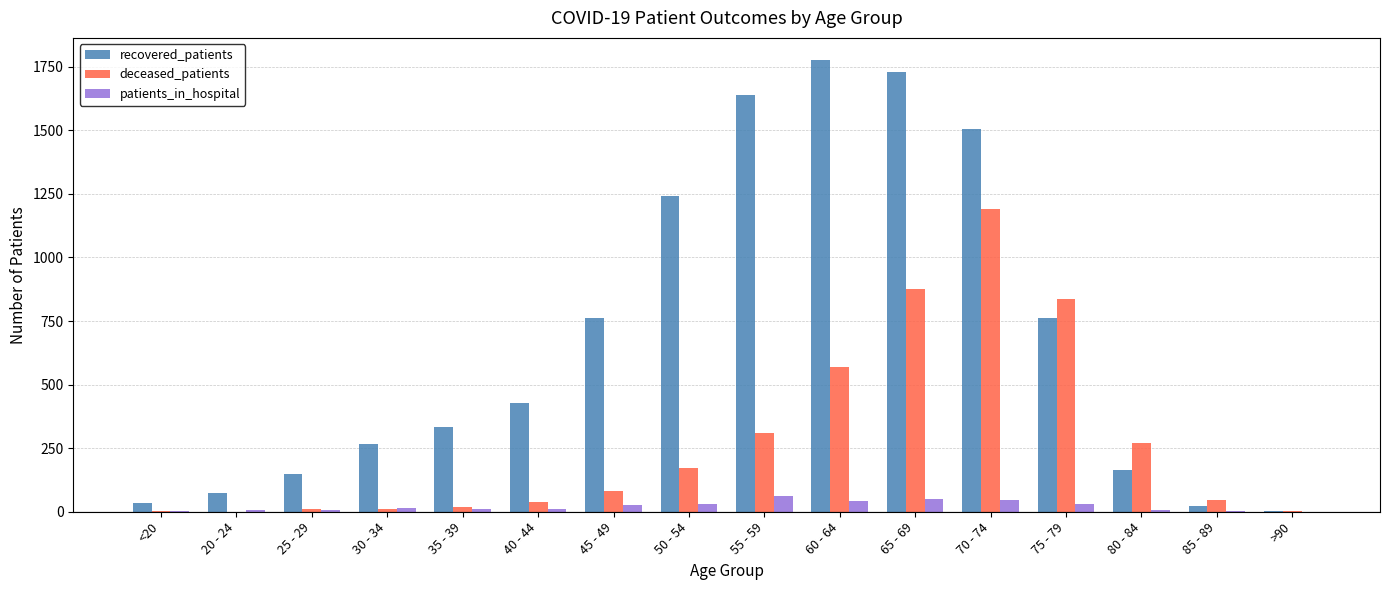

Which series has the largest total across all categories?

recovered_patients